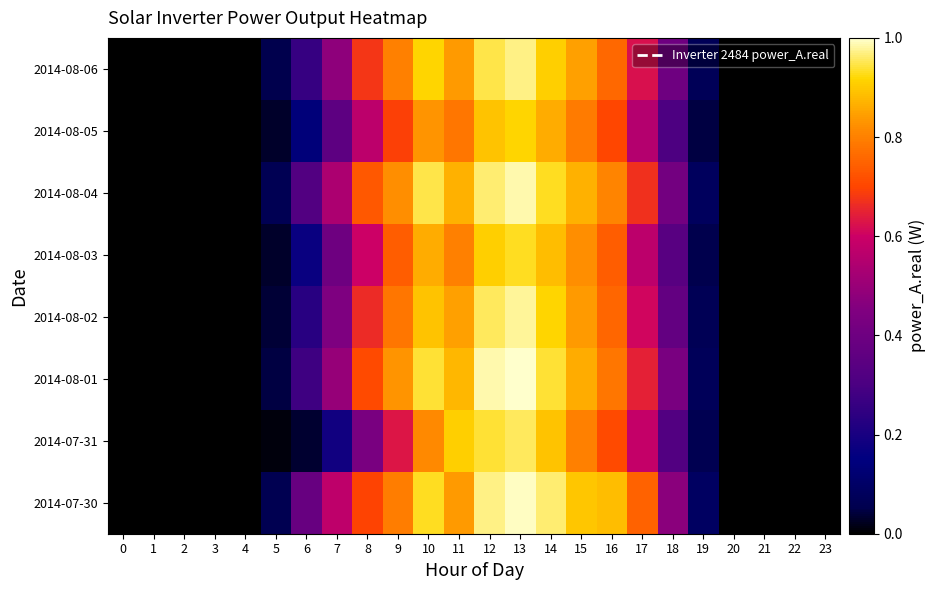

How many series are shown in this chart?

8